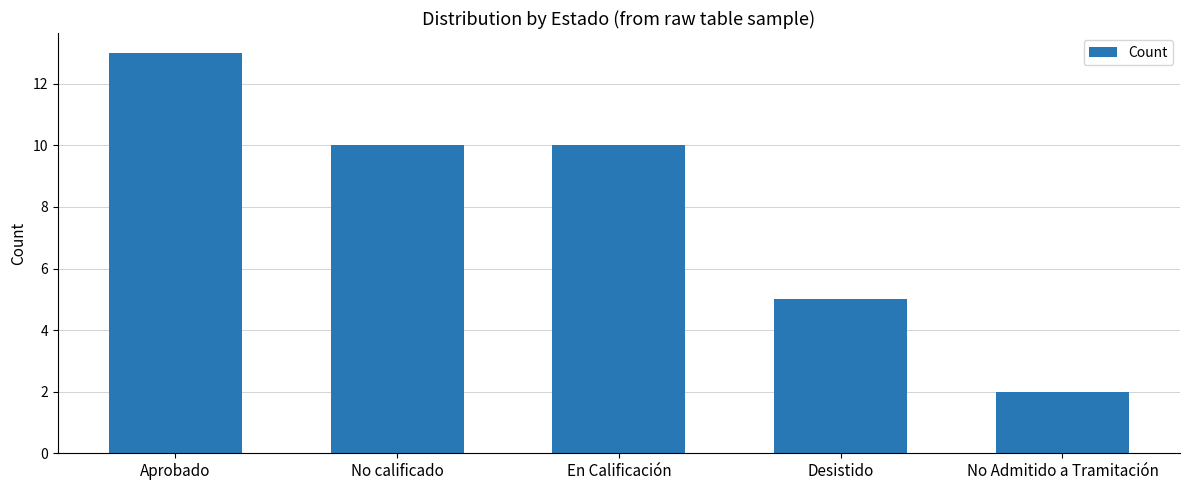

True or false: the data shows 1 at No Admitido a Tramitación.

False